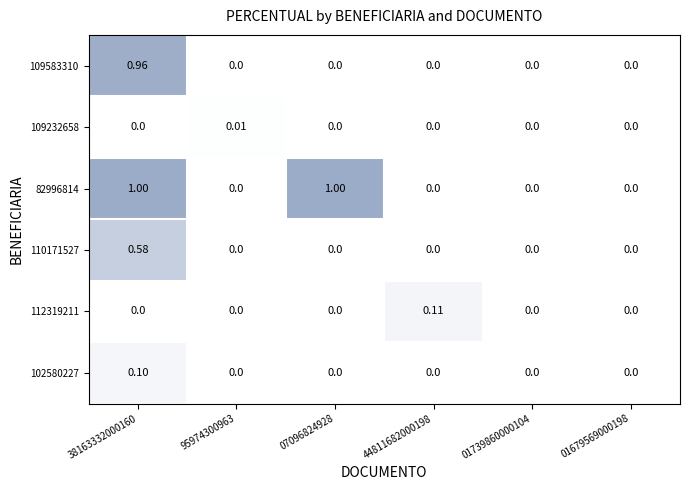

List the series in order of their peak value, highest first.

82996814, 109583310, 110171527, 112319211, 102580227, 109232658